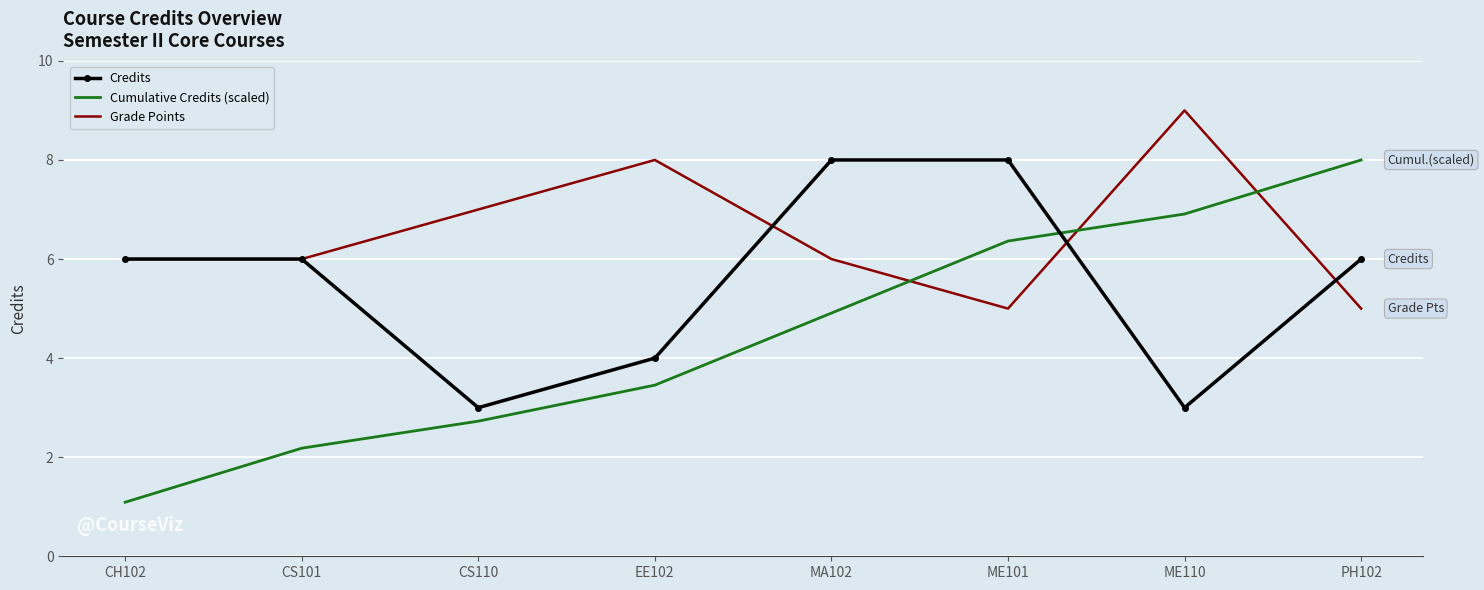

What is the difference between the Cumulative Credits (scaled) values at MA102 and CS101?

2.7